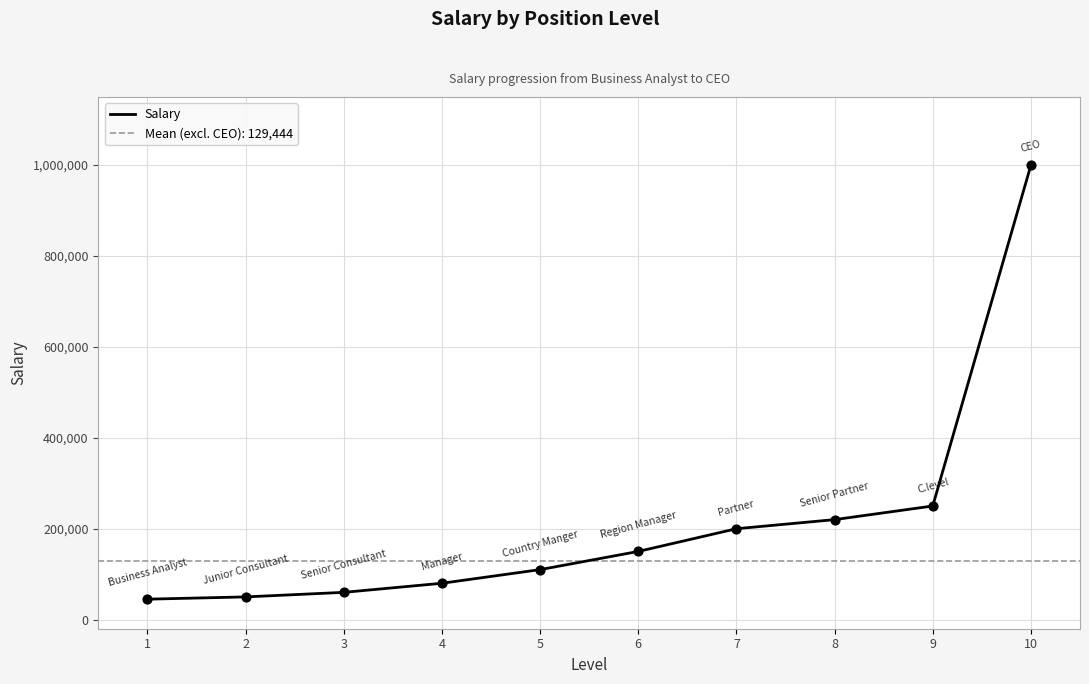

What is the change in value from 1 to 3?

+15000